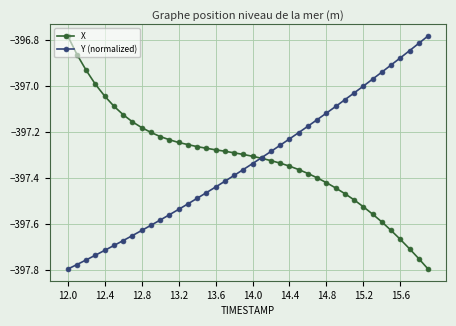

How many categories are shown in the chart?

40